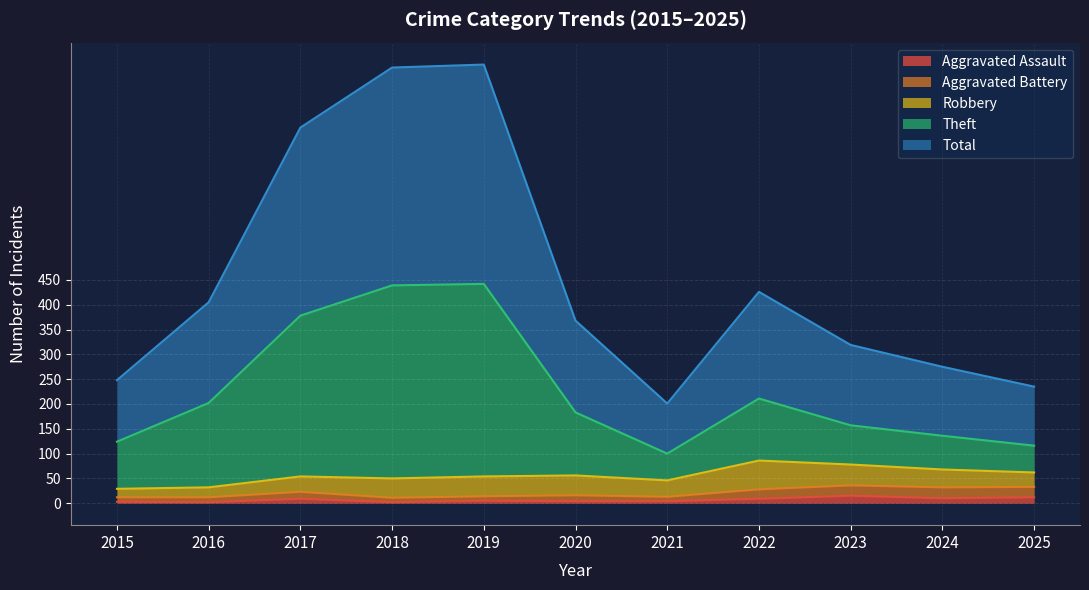

What value does the Theft series have at 2021?

100